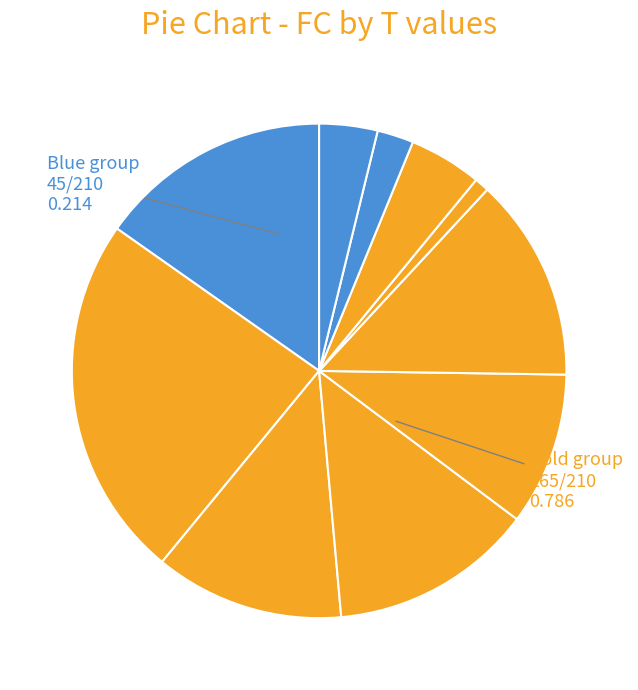

Count the number of slices in the pie.

10